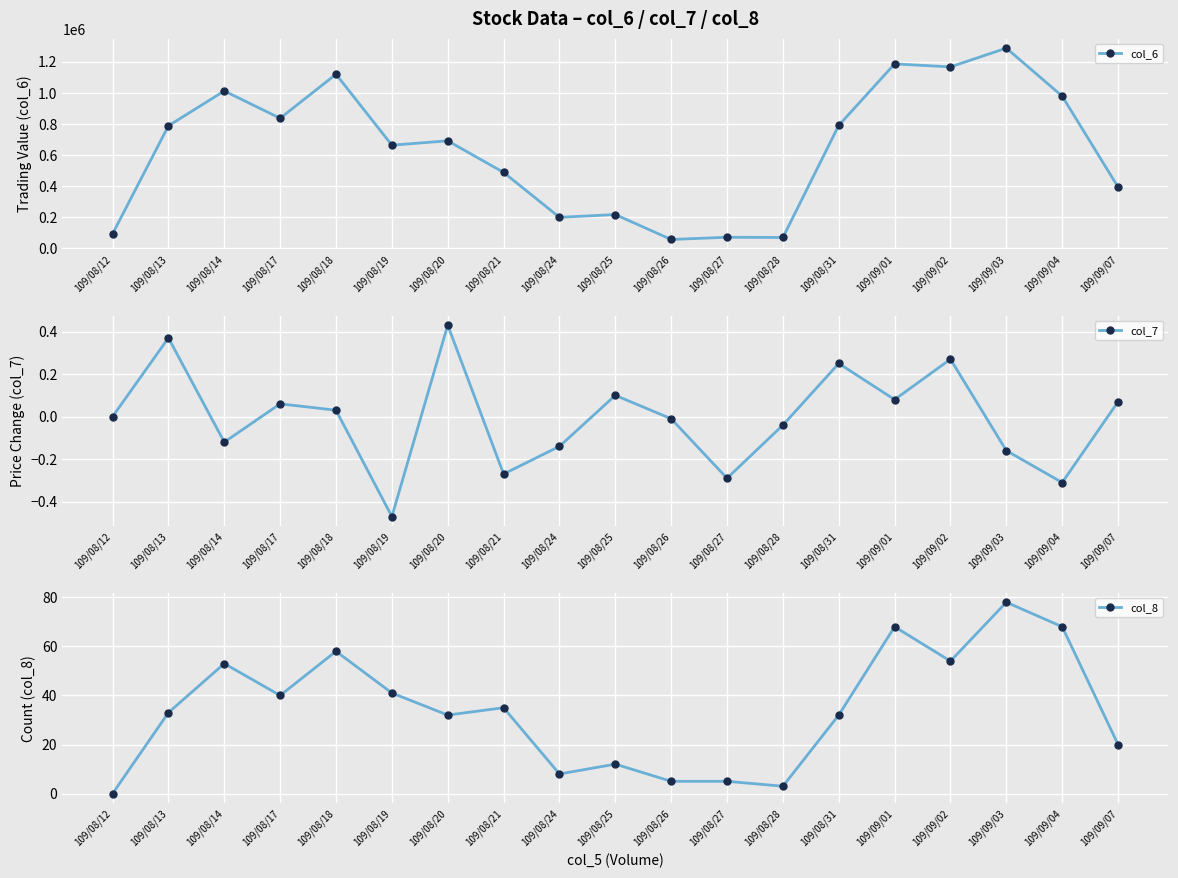

The col_6 series shows 790060.0 at 109/08/31. True or false?

True